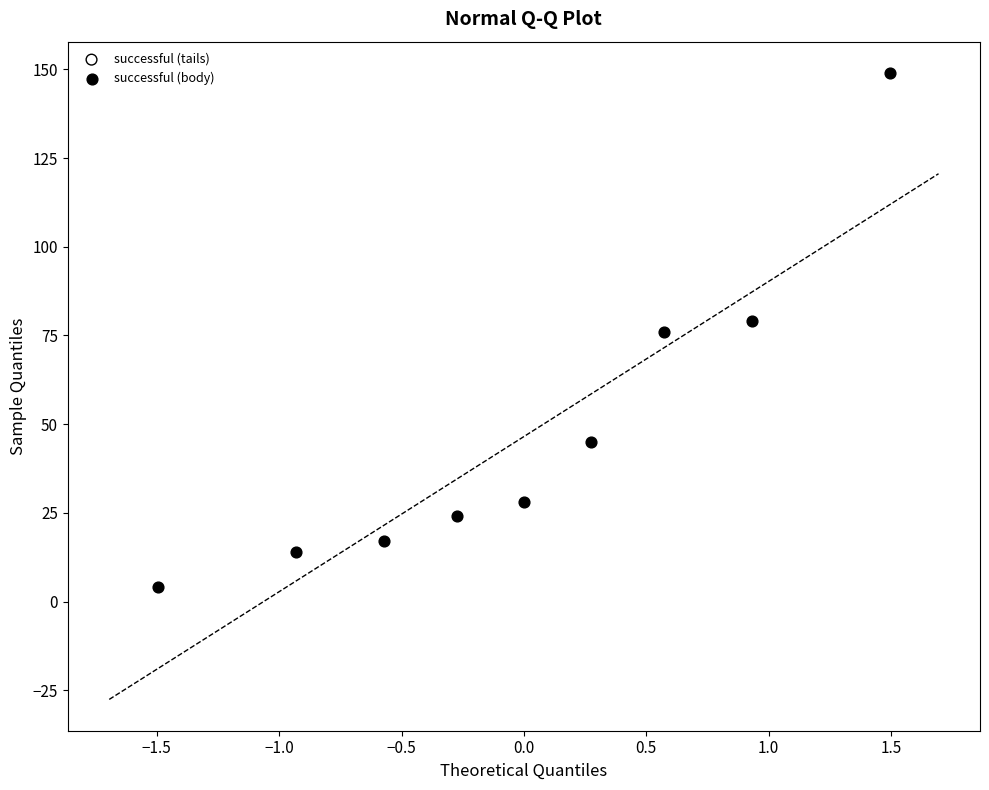

What is the average Y value?

48